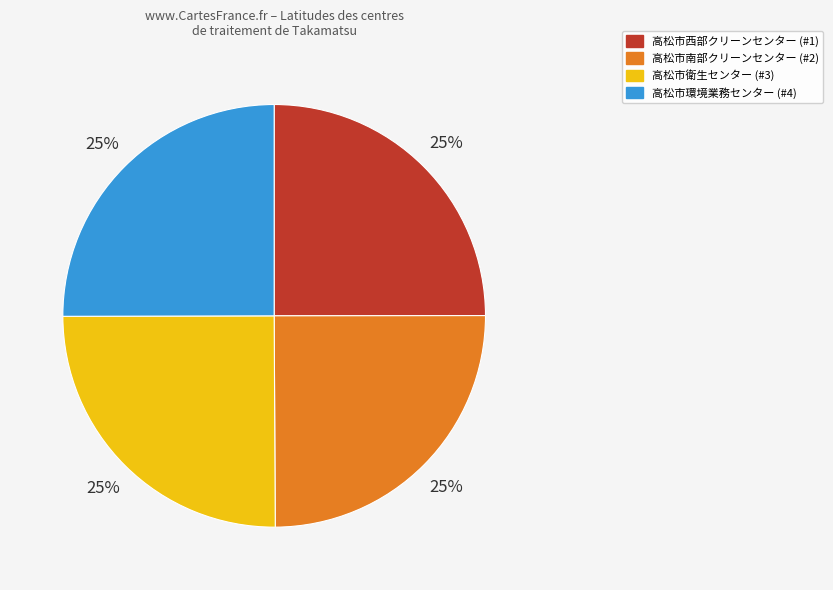

To the nearest percent, what portion does 高松市環境業務センター (#4) represent?

25%